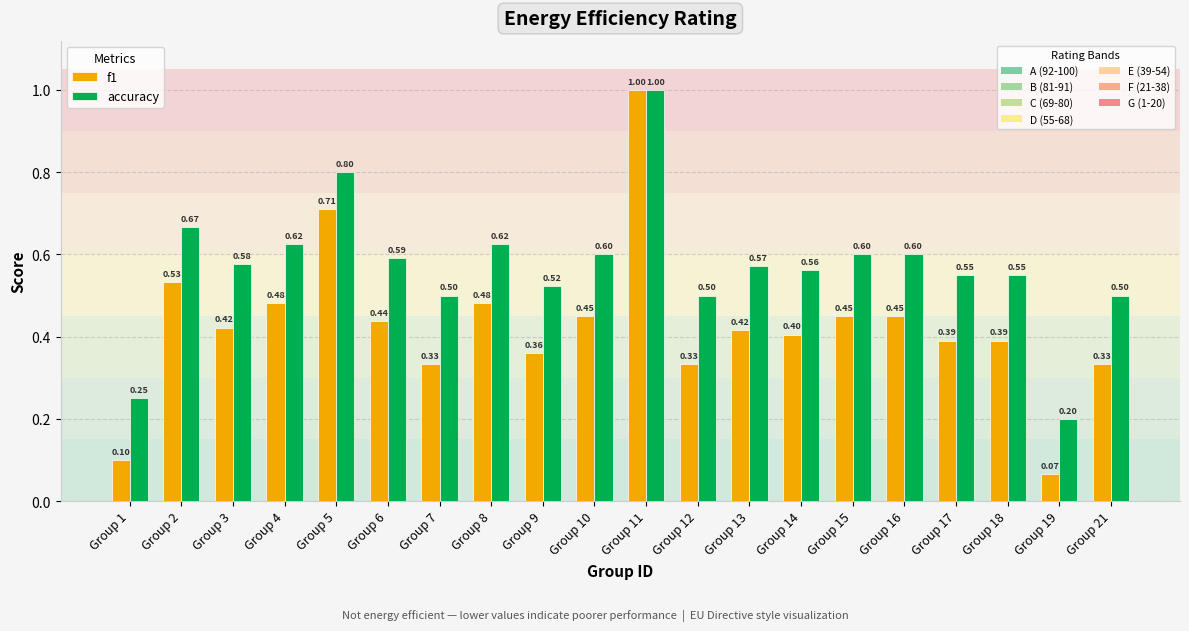

What is the total value across all series at Group 3?

1.0